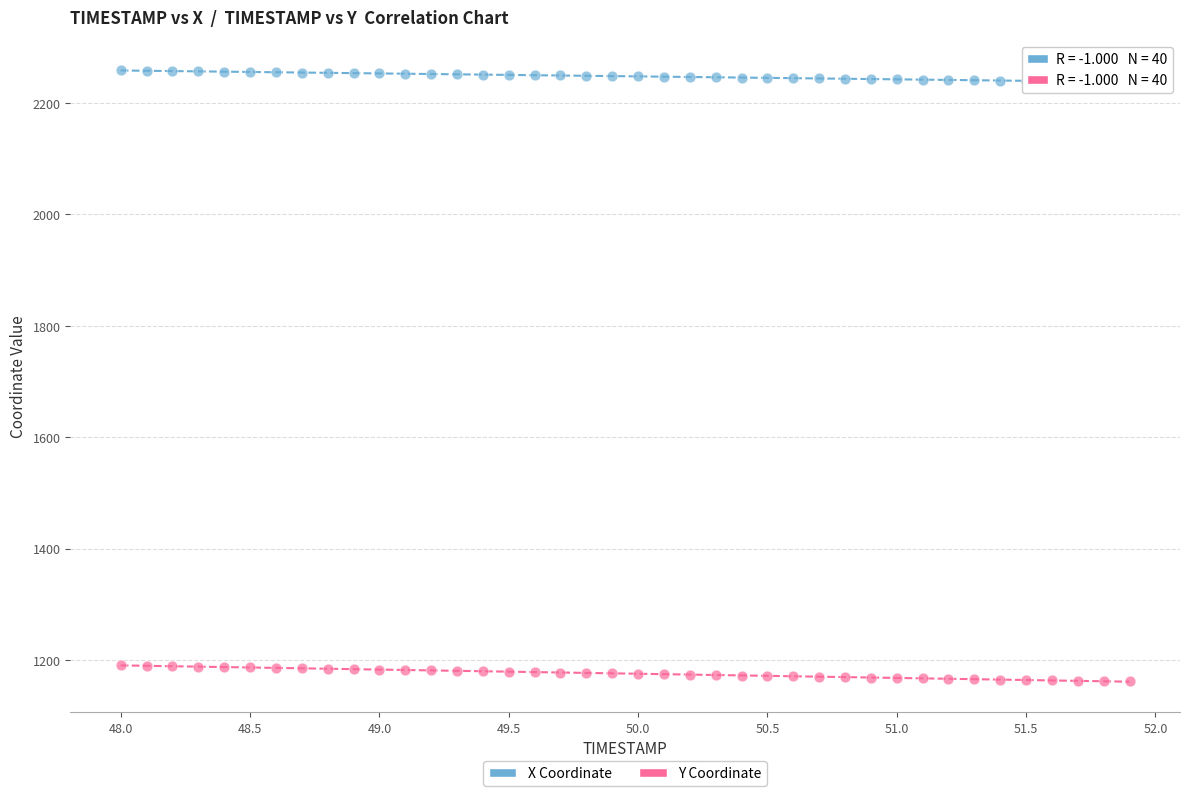

Across all data points, what is the range of Y values (max minus min)?

1096.9